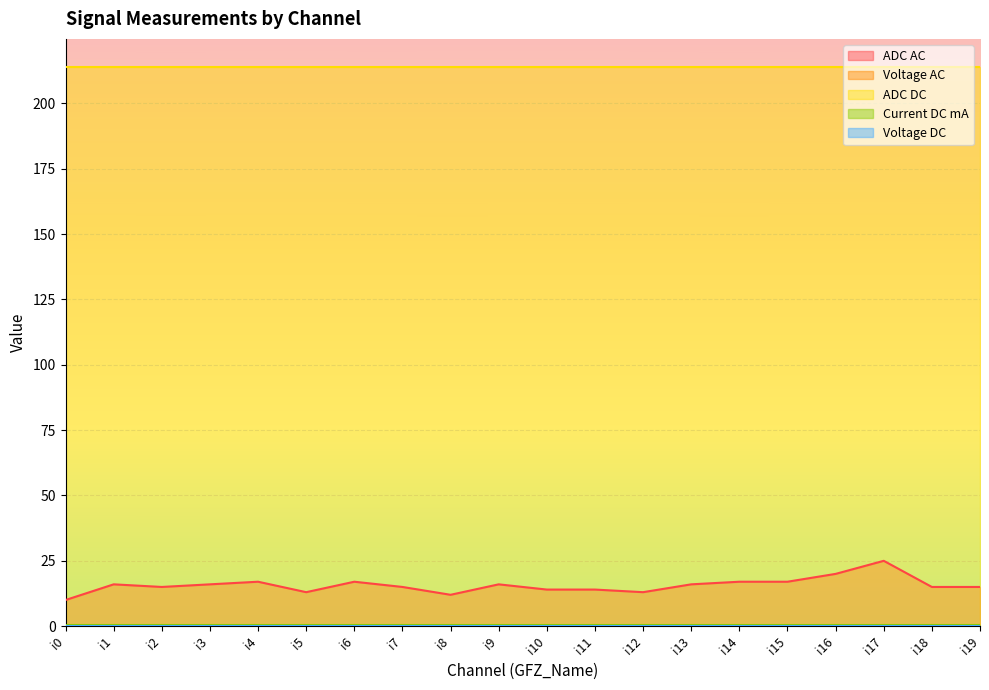

Reading left to right, what are all the values shown in this chart?

ADC AC: i0=10.0	i1=16.0	i2=15.0	i3=16.0	i4=17.0	i5=13.0	i6=17.0	i7=15.0	i8=12.0	i9=16.0	i10=14.0	i11=14.0	i12=13.0	i13=16.0	i14=17.0	i15=17.0	i16=20.0	i17=25.0	i18=15.0	i19=15.0
Voltage AC: i0=0.0	i1=0.0	i2=0.0	i3=0.0	i4=0.0	i5=0.0	i6=0.0	i7=0.0	i8=0.0	i9=0.0	i10=0.0	i11=0.0	i12=0.0	i13=0.0	i14=0.0	i15=0.0	i16=0.0	i17=0.0	i18=0.0	i19=0.0
ADC DC: i0=214.0	i1=214.0	i2=214.0	i3=214.0	i4=214.0	i5=214.0	i6=214.0	i7=214.0	i8=214.0	i9=214.0	i10=214.0	i11=214.0	i12=214.0	i13=214.0	i14=214.0	i15=214.0	i16=214.0	i17=214.0	i18=214.0	i19=214.0
Current DC mA: i0=0.5	i1=0.5	i2=0.5	i3=0.5	i4=0.5	i5=0.5	i6=0.5	i7=0.5	i8=0.5	i9=0.5	i10=0.5	i11=0.5	i12=0.5	i13=0.5	i14=0.5	i15=0.5	i16=0.5	i17=0.5	i18=0.5	i19=0.5
Voltage DC: i0=0.2	i1=0.2	i2=0.2	i3=0.2	i4=0.2	i5=0.2	i6=0.2	i7=0.2	i8=0.2	i9=0.2	i10=0.2	i11=0.2	i12=0.2	i13=0.2	i14=0.2	i15=0.2	i16=0.2	i17=0.2	i18=0.2	i19=0.2